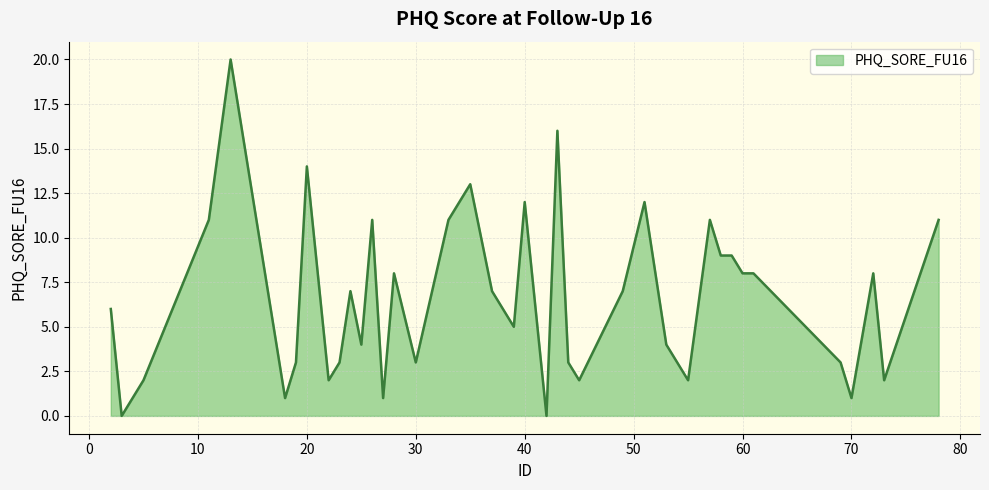

What is the maximum value shown in the chart?

20